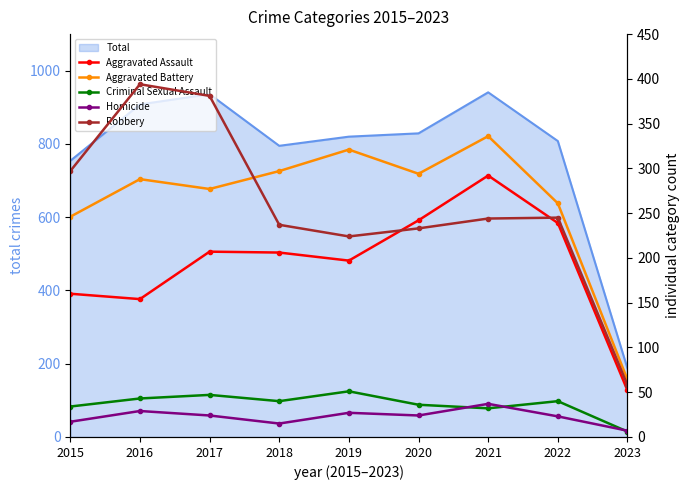

How many interior local valleys does the Aggravated Battery series have?

2